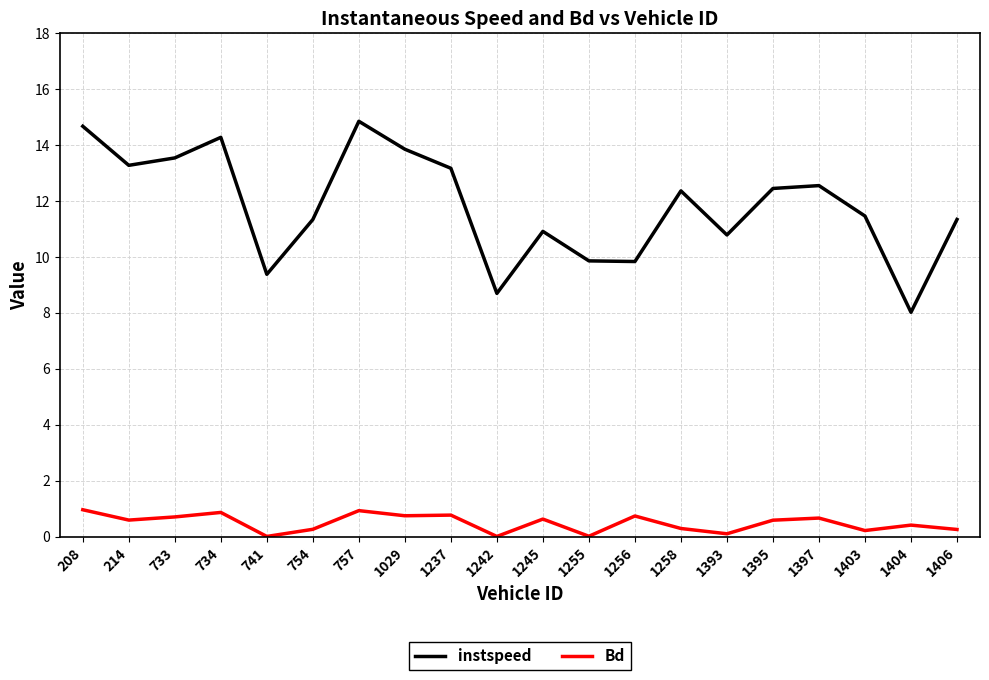

True or false: Bd and instspeed cross at least once.

False